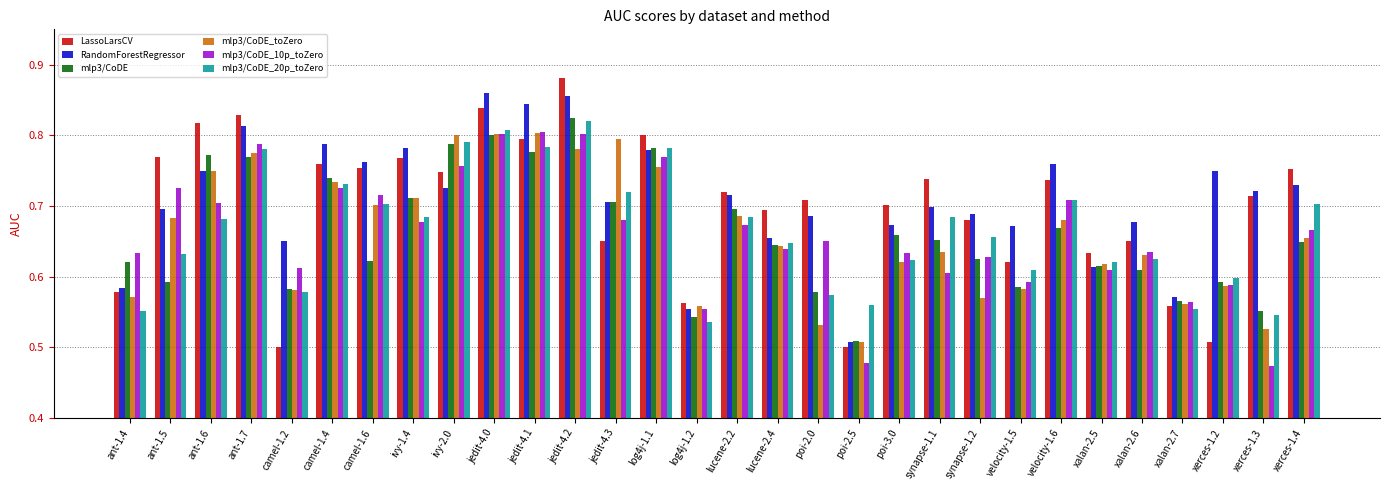

At which label does RandomForestRegressor reach its peak?

jedit-4.0